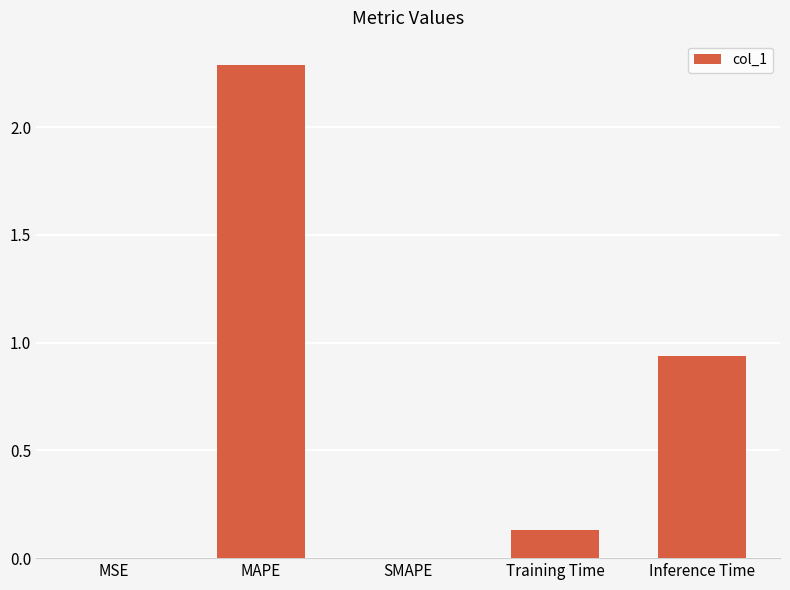

What value does the data have at MAPE?

2.3